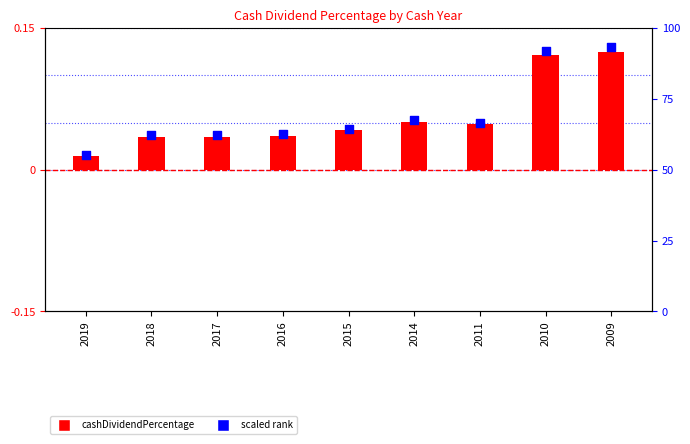

What are all the series names shown in the legend?

cashDividendPercentage, scaled rank